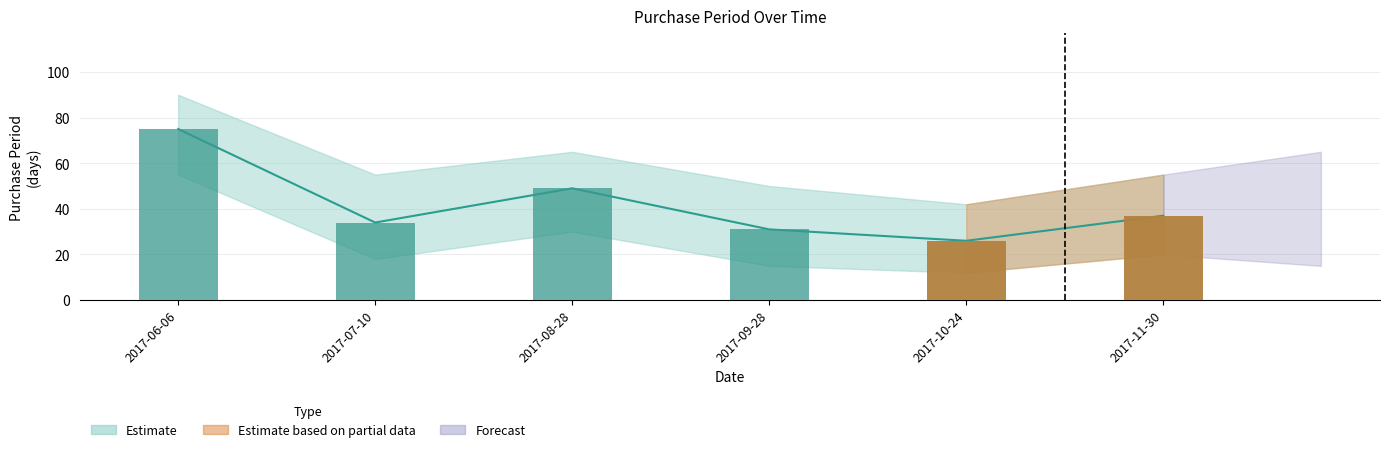

At which category does the chart reach its peak across all series?

2017-06-06